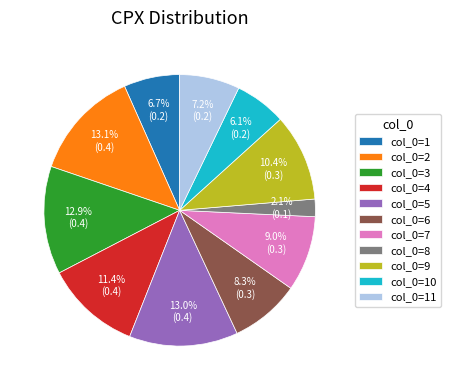

Is there a majority slice in this chart?

No